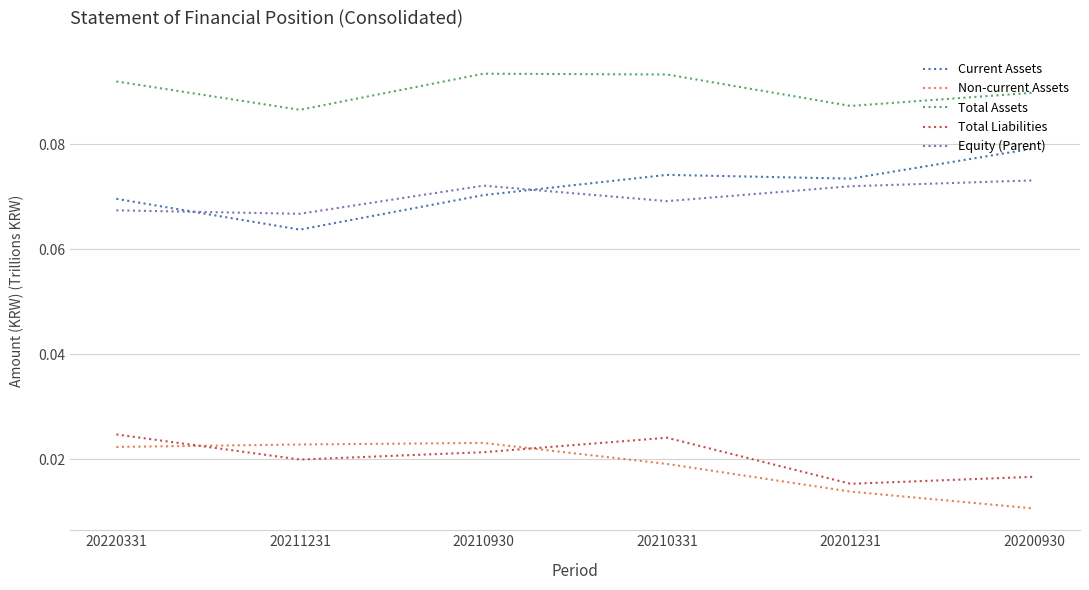

How many interior local peaks does the Non-current Assets series have?

1